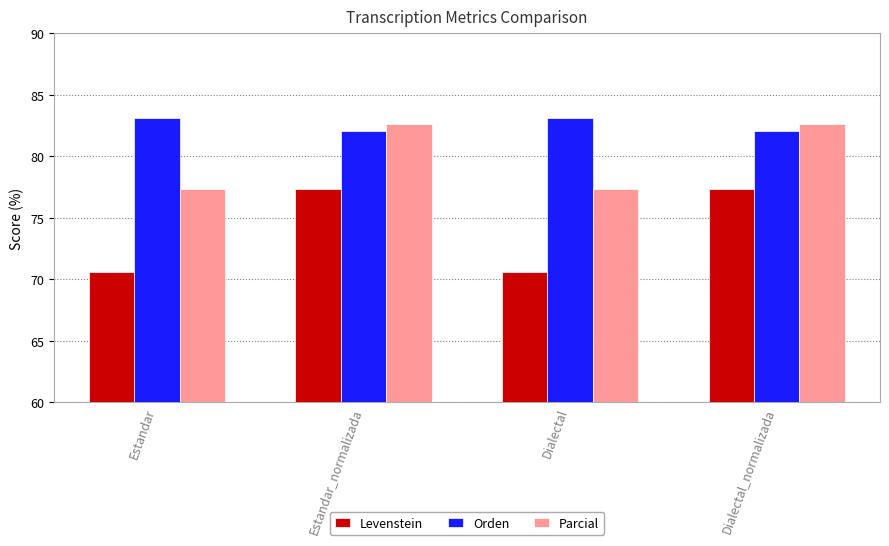

Read the Levenstein value at Dialectal.

70.6